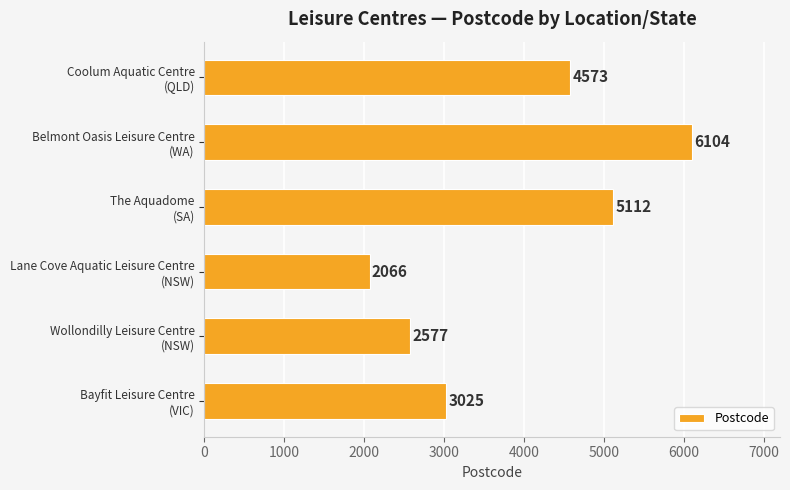

What is the difference between the maximum and minimum values?

4038